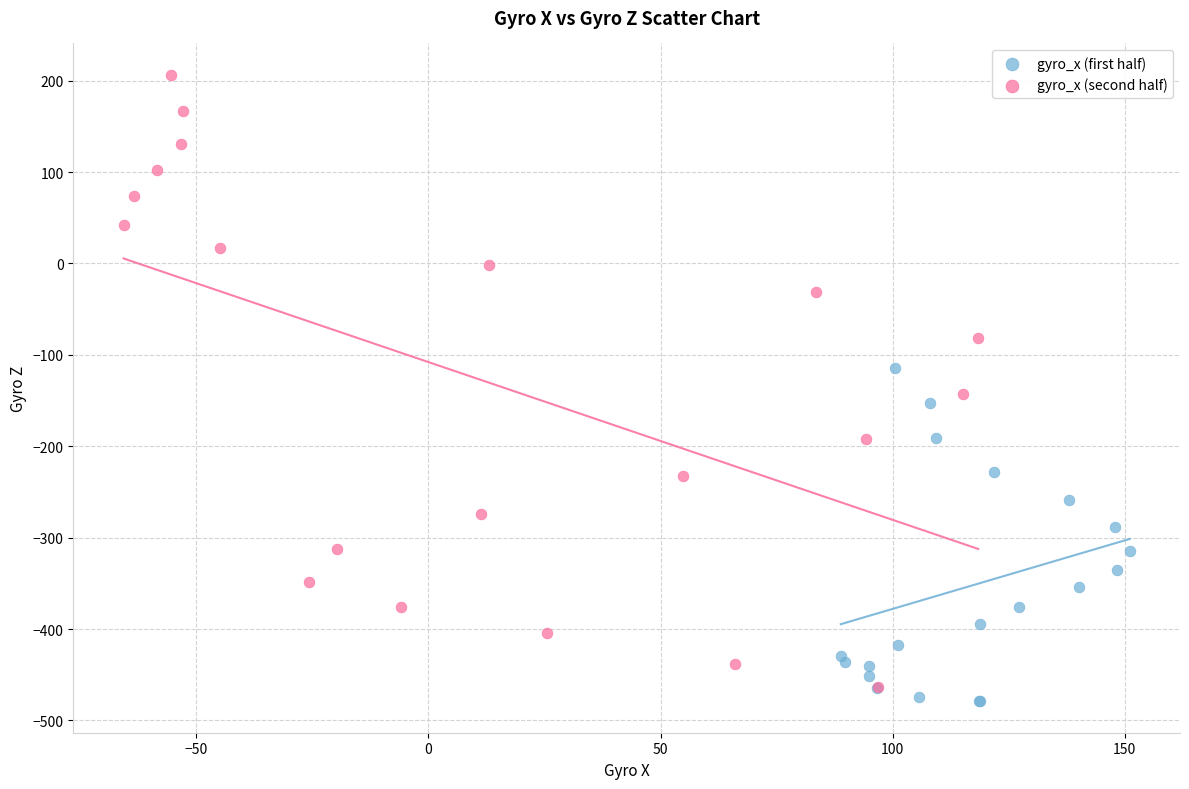

Which series contains the highest Y value?

gyro_x (second half)